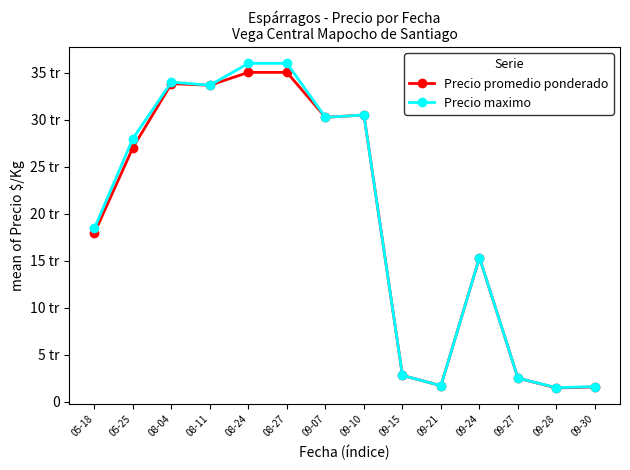

True or false: Precio maximo and Precio promedio ponderado cross at least once.

False